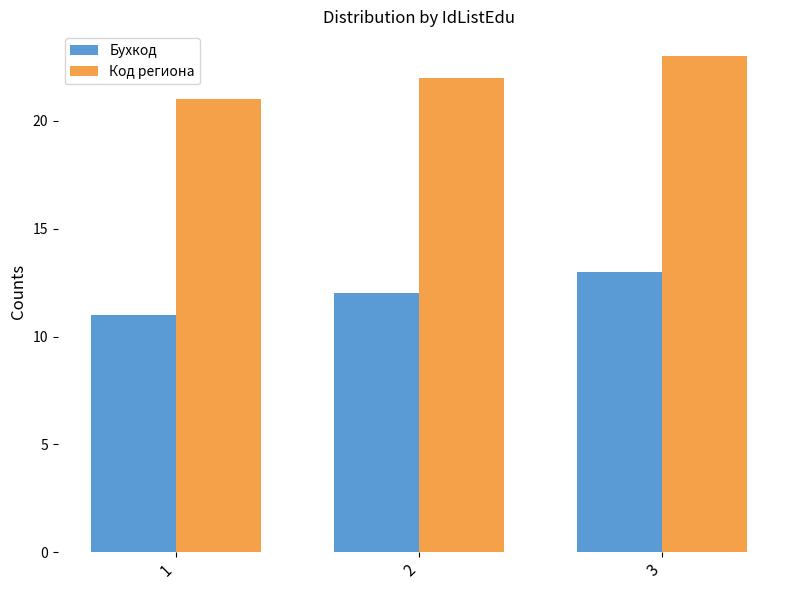

What is the minimum value for Бухкод?

11